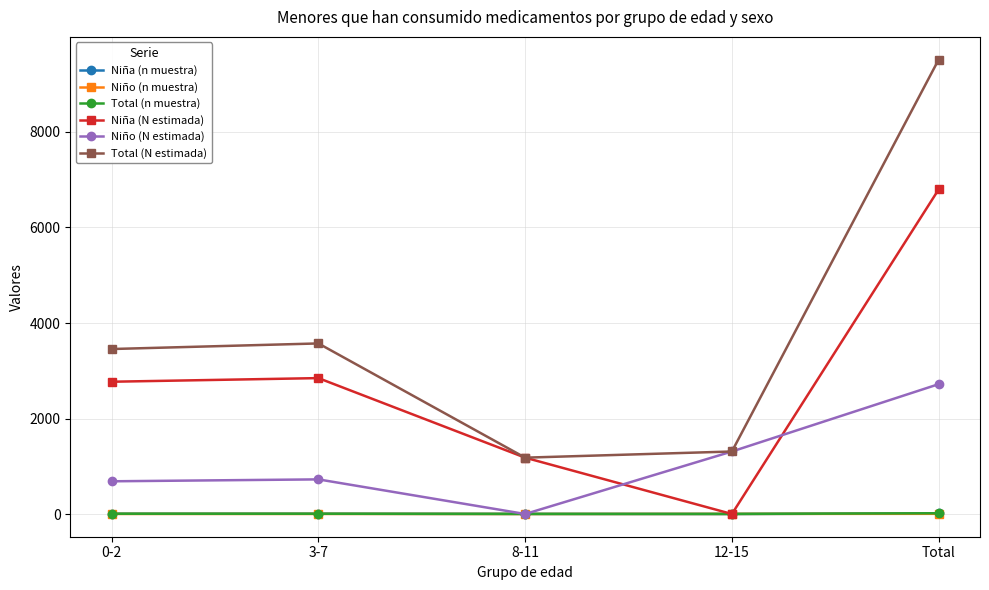

True or false: Total (N estimada) and Niña (n muestra) cross at least once.

False